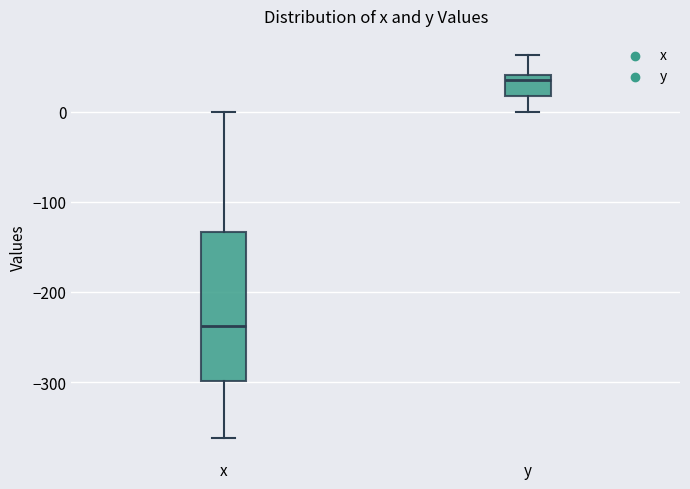

Which box's median line is the highest?

y